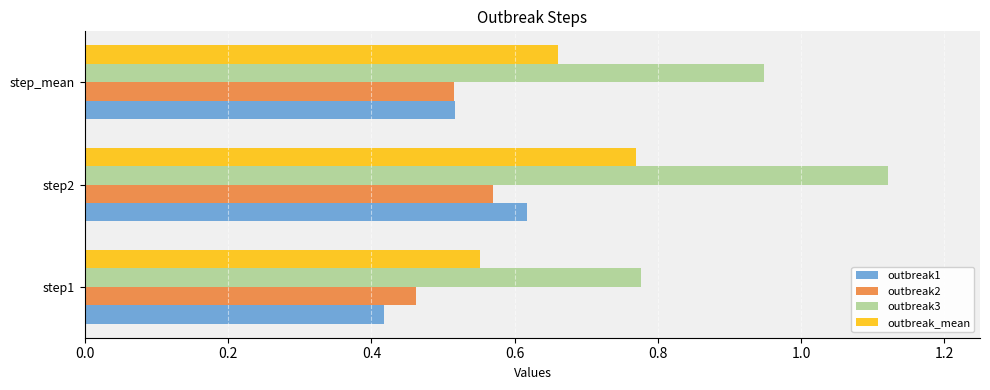

What is the sum of all outbreak3 values?

2.8